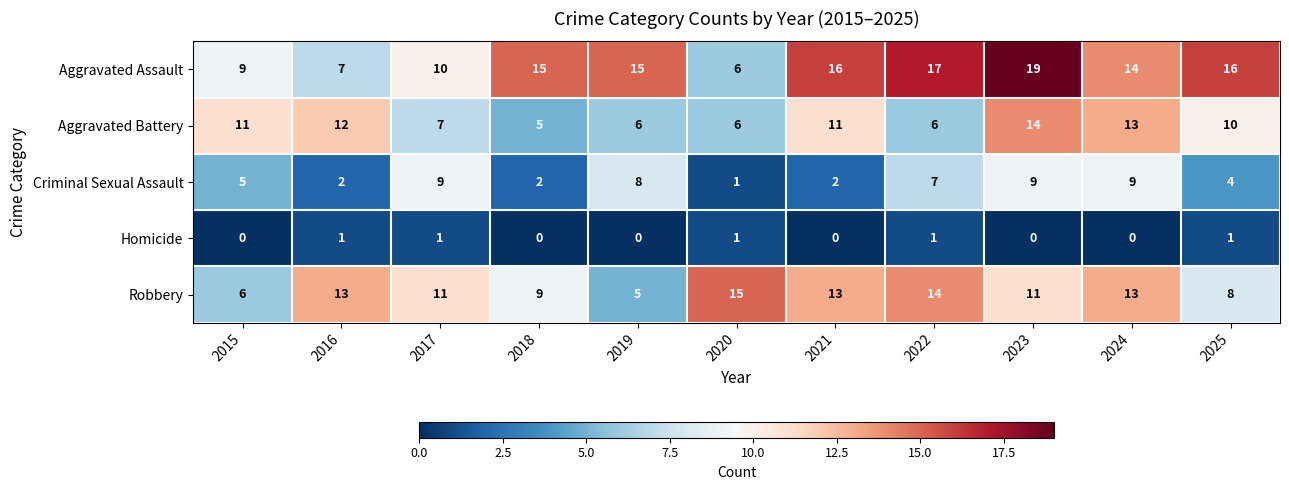

Which series has the widest spread of values?

Aggravated Assault